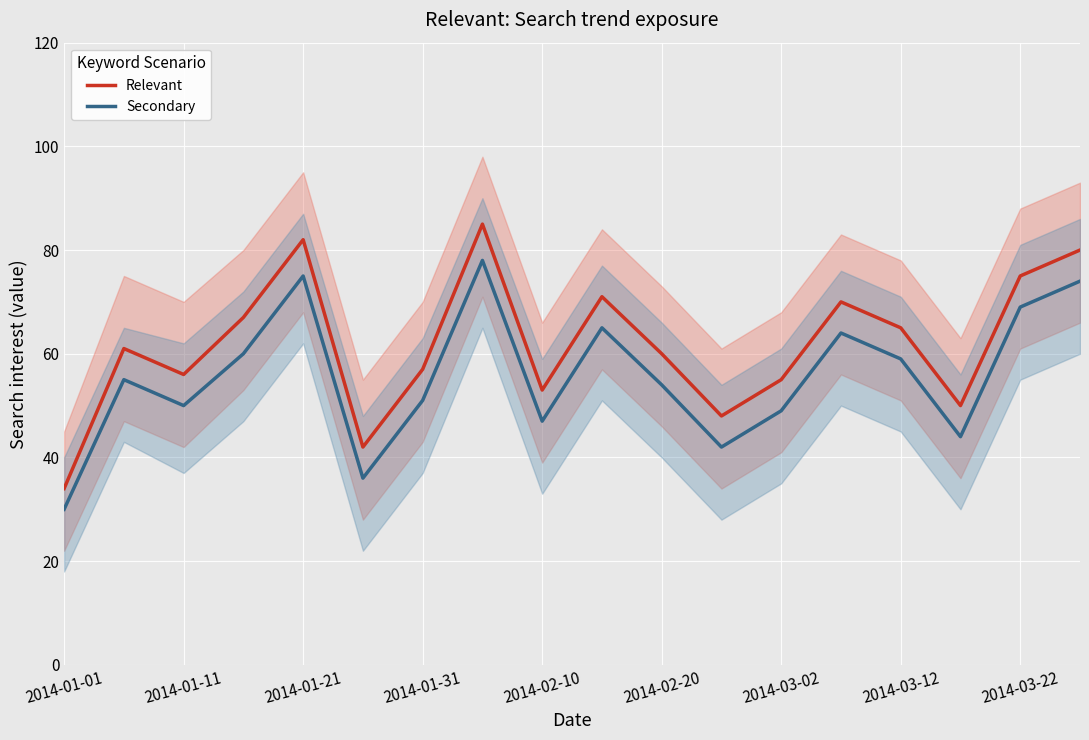

At which label is Secondary closest to 54?

2014-02-20